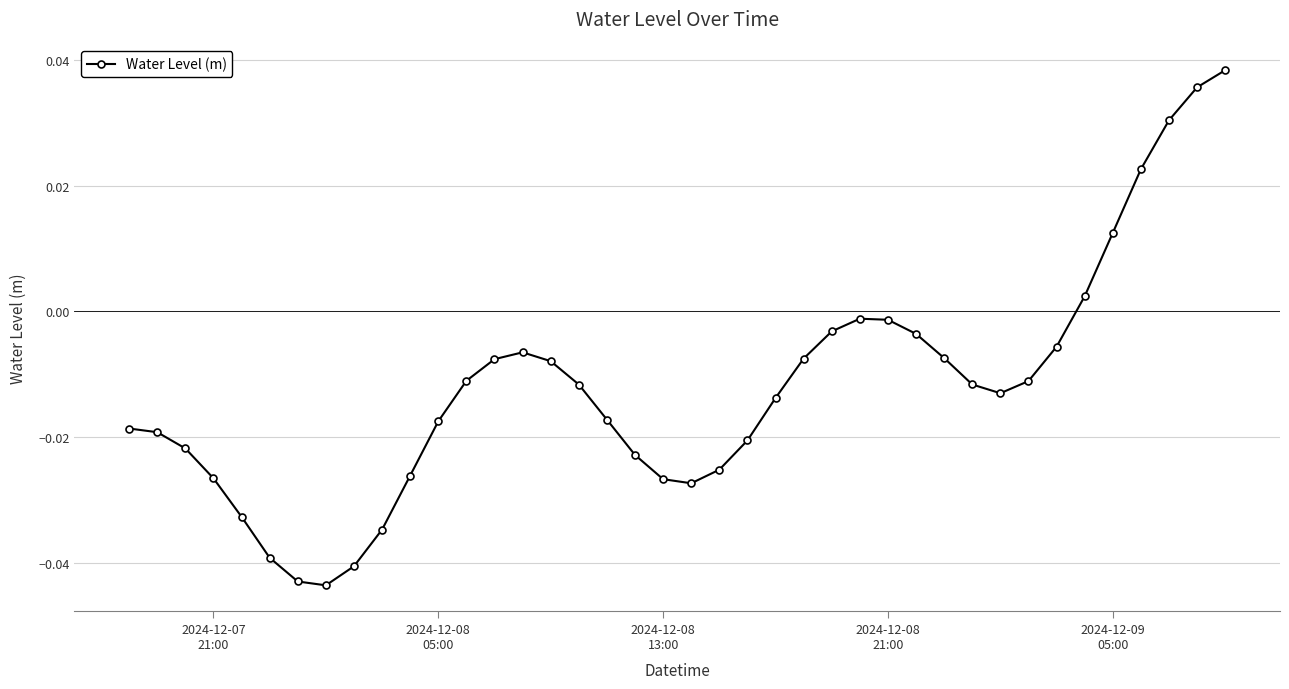

How many positive values are there?

6